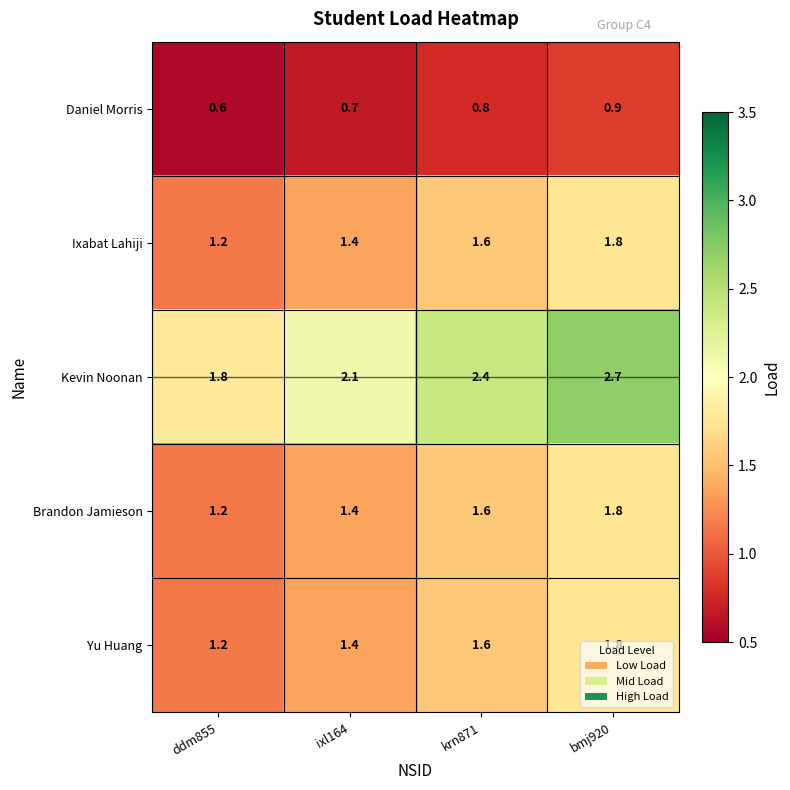

Rank the categories by Ixabat Lahiji value from highest to lowest.

bmj920, krn871, ixl164, ddm855